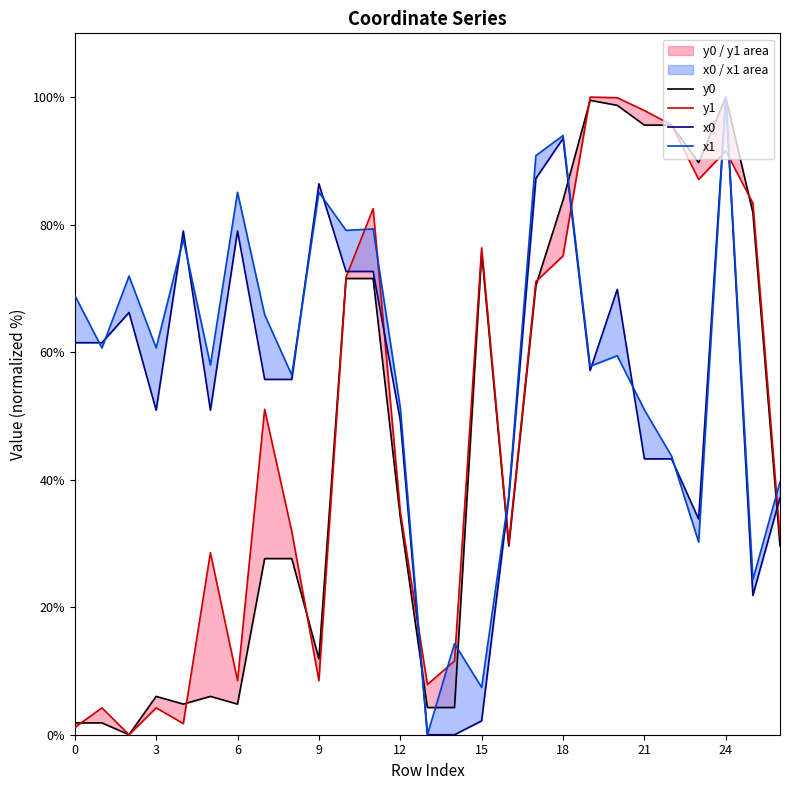

What are all the series names shown in the legend?

x0, y0, x1, y1